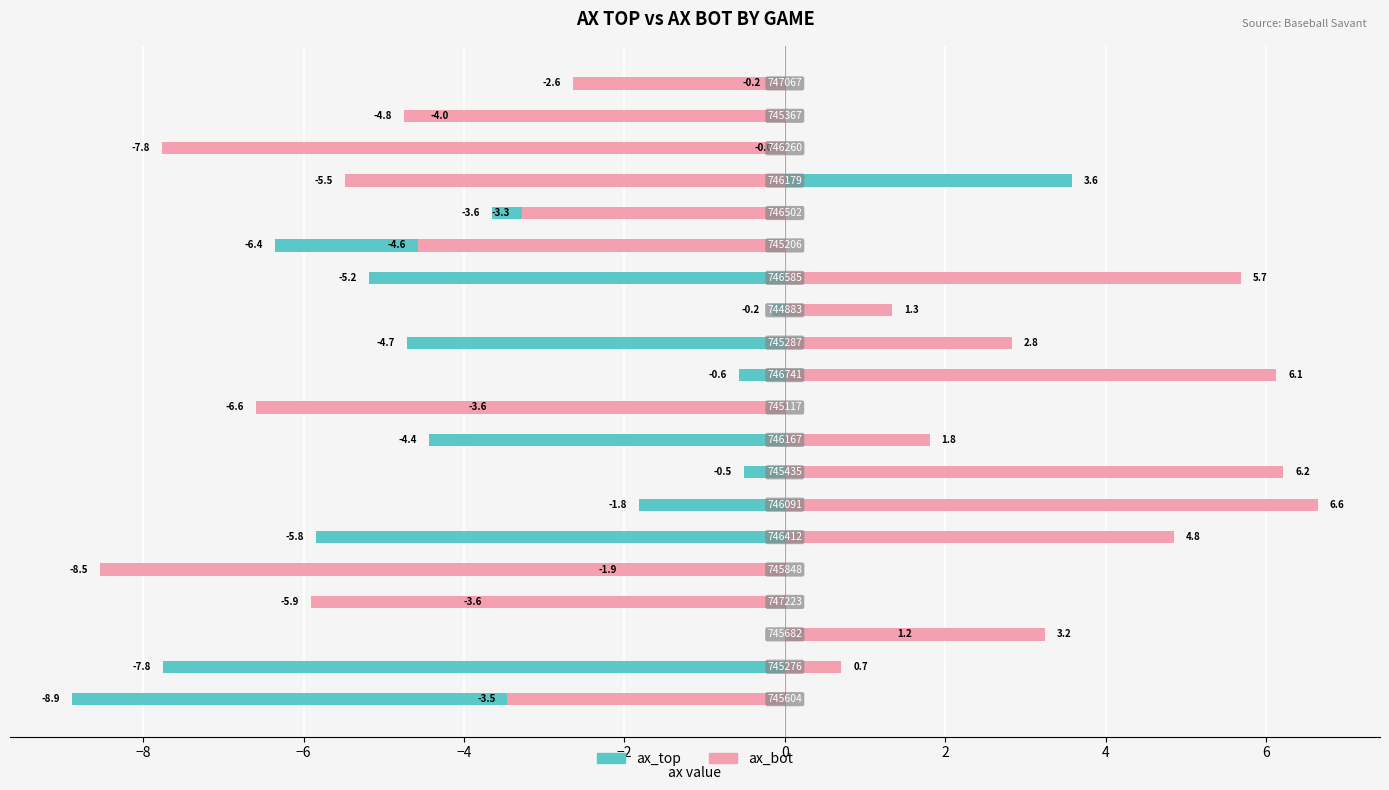

What is the smallest value displayed?

-8.9